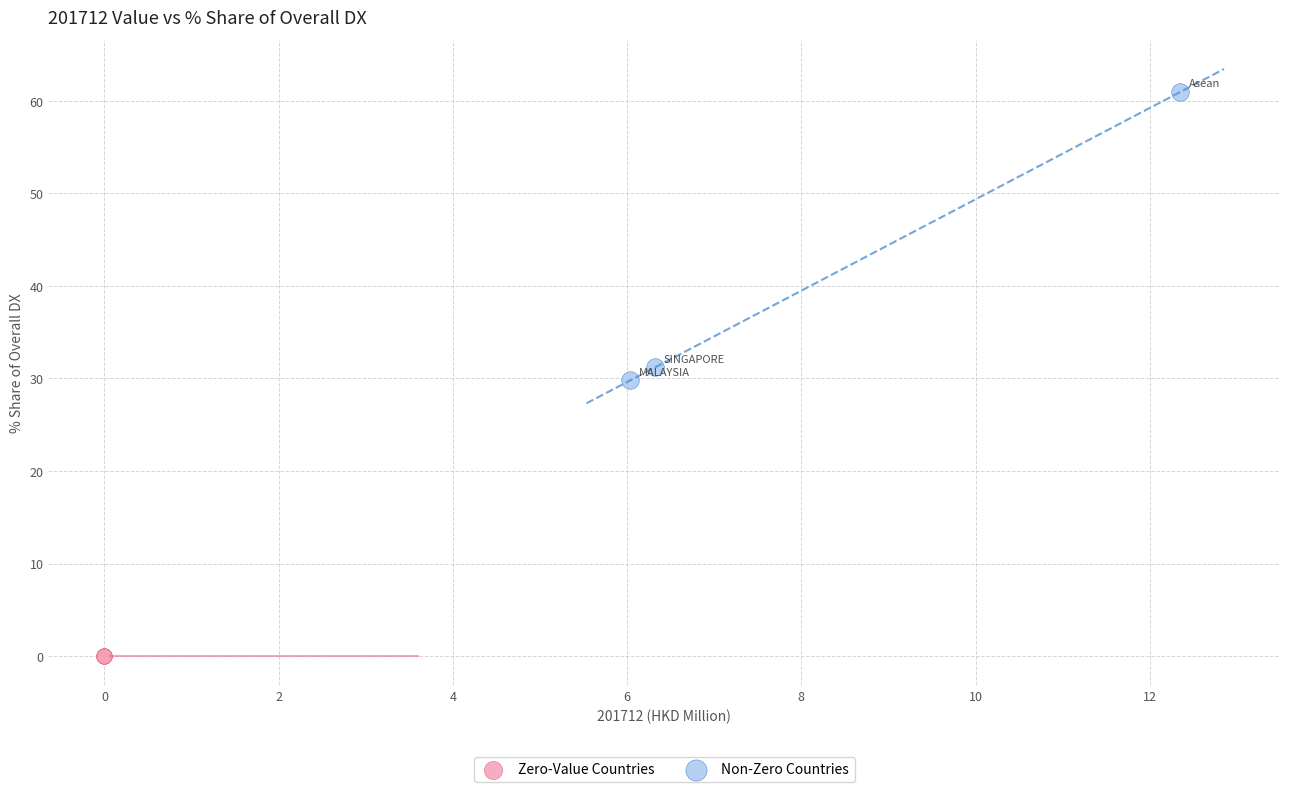

Which series reaches the minimum Y coordinate?

Zero-Value Countries